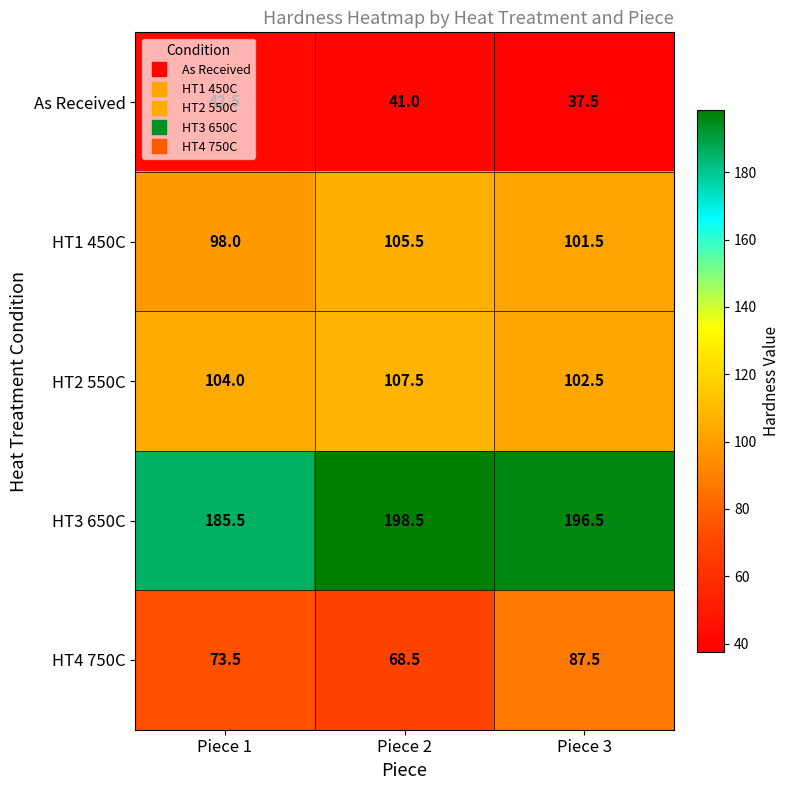

Which series has the widest spread of values?

HT4 750C